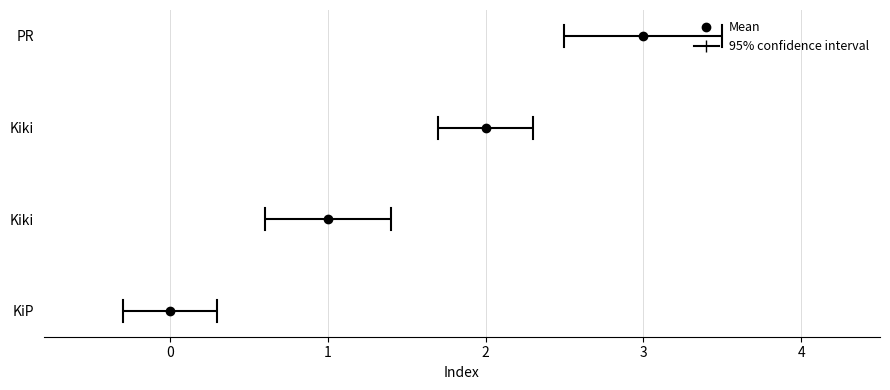

What is the difference between the maximum and second lowest values?

2